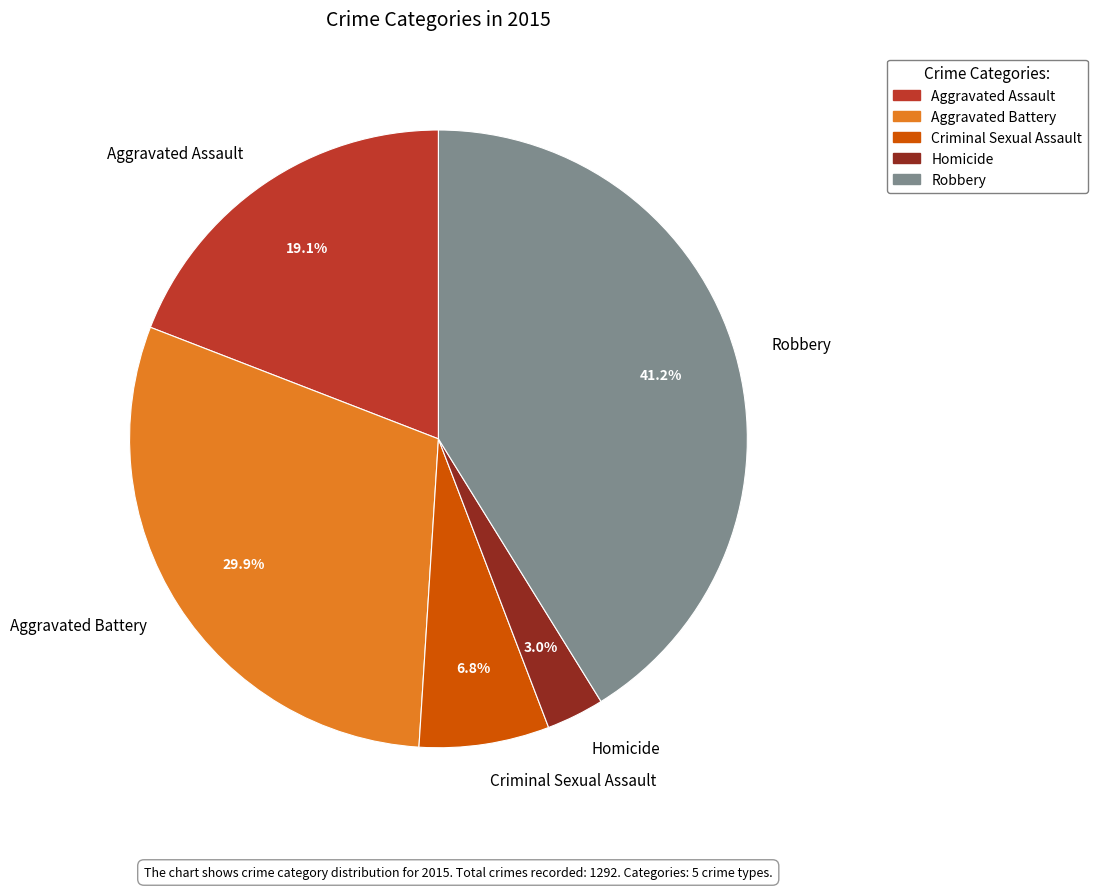

Rank the categories by value from highest to lowest.

Robbery, Aggravated Battery, Aggravated Assault, Criminal Sexual Assault, Homicide